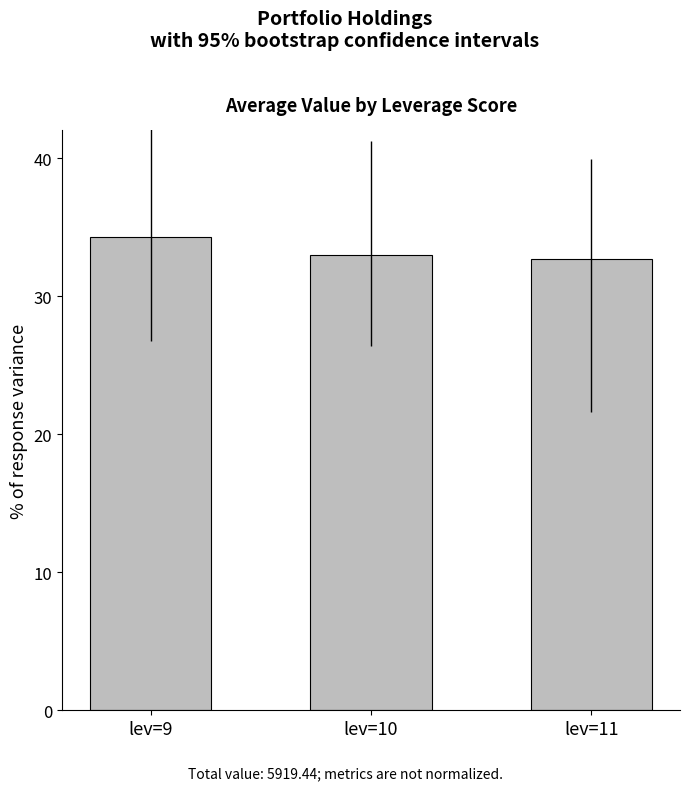

What is the maximum value shown in the chart?

34.3